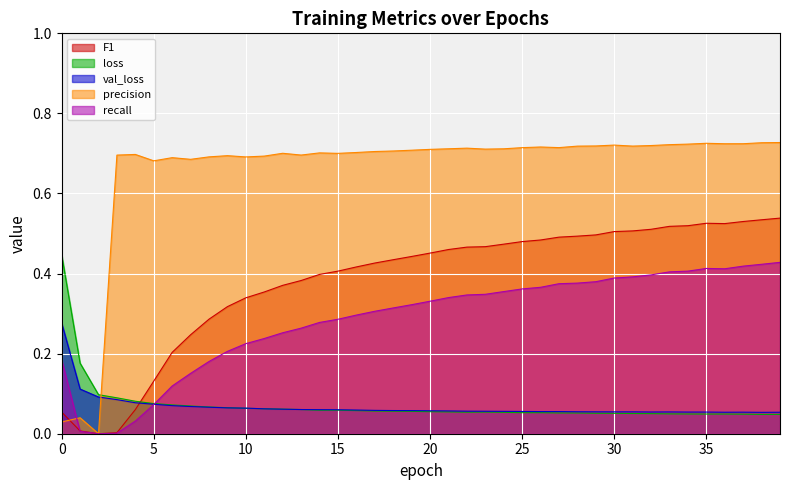

At which category is the sum across all series the highest?

39